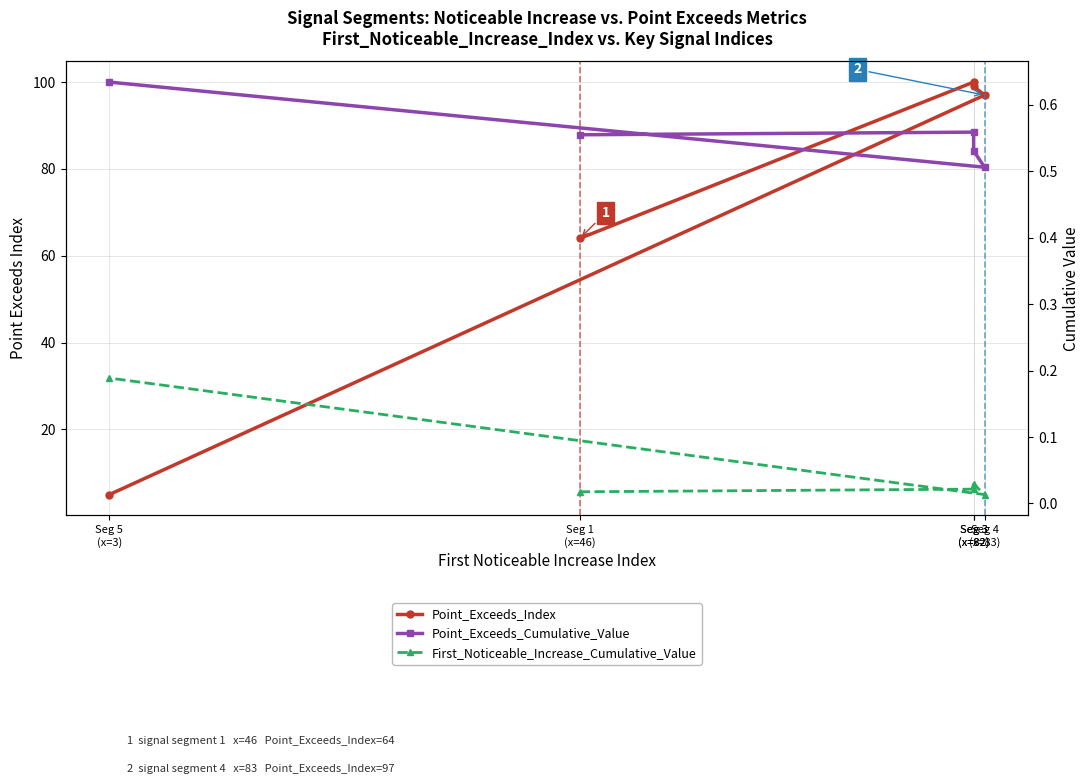

What are all the series names shown in the legend?

Point_Exceeds_Index, Point_Exceeds_Cumulative_Value, First_Noticeable_Increase_Cumulative_Value